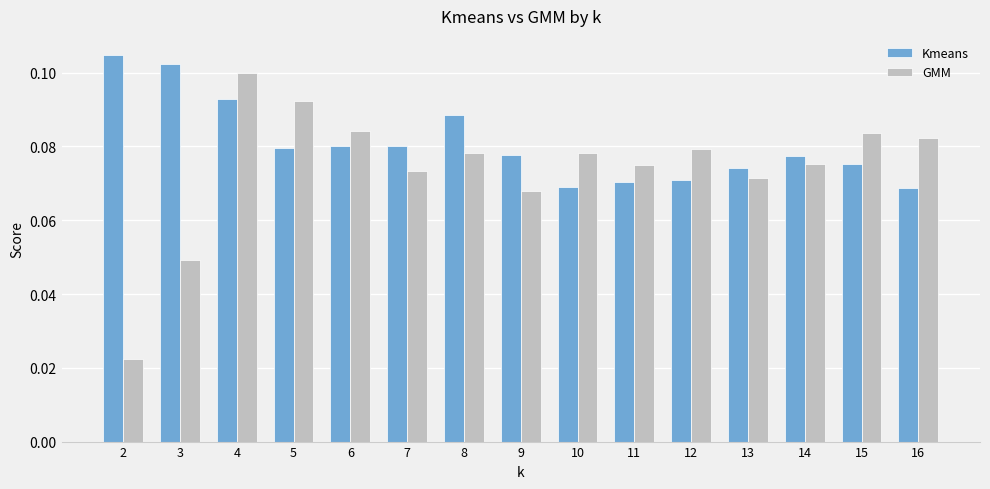

How many GMM values are between 0 and 1?

15